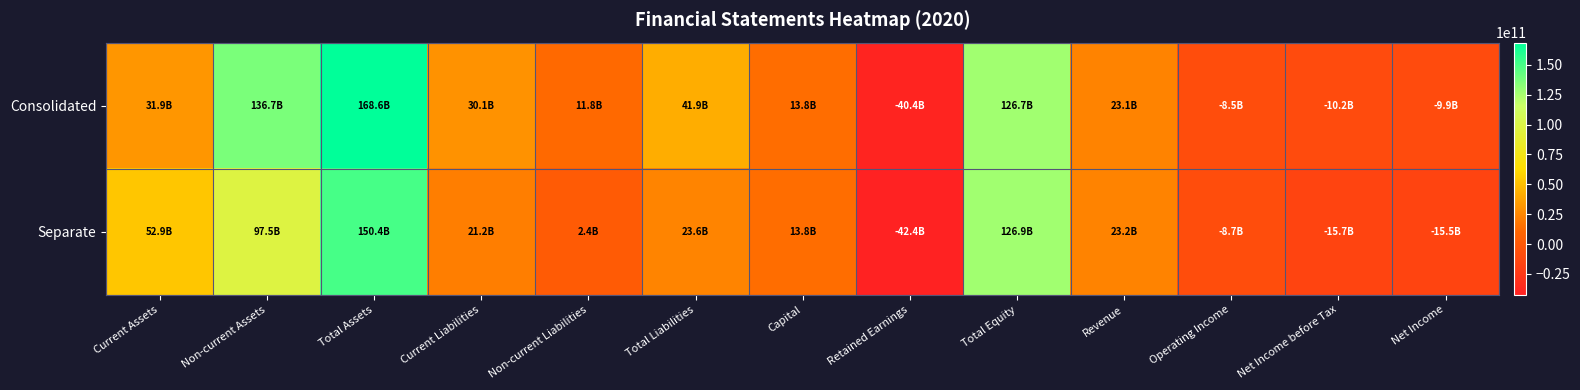

Which category has the highest value across all series?

Total Assets